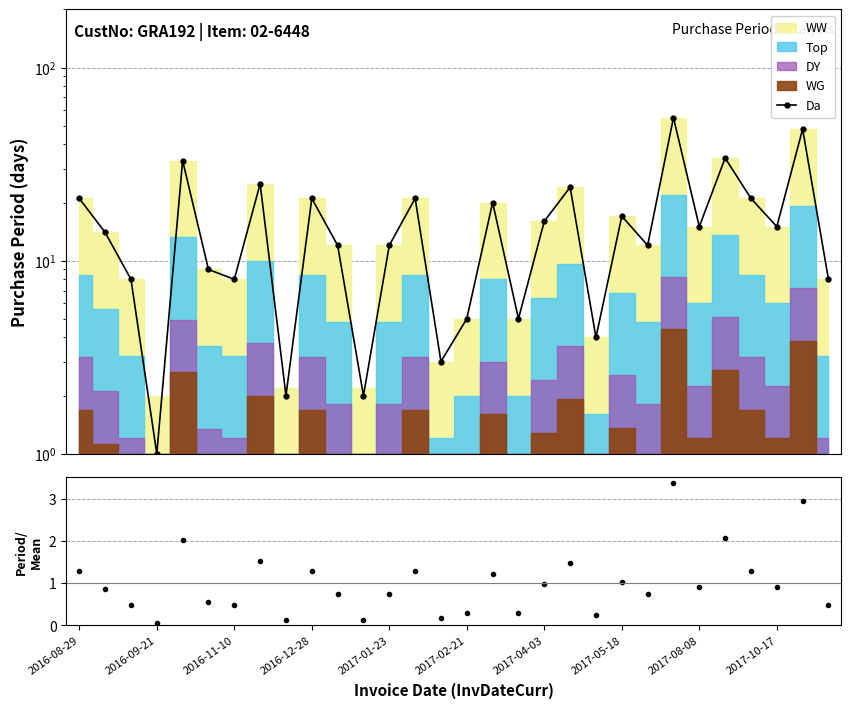

Between 2017-01-23 and 2017-08-08, which is larger?

2017-08-08